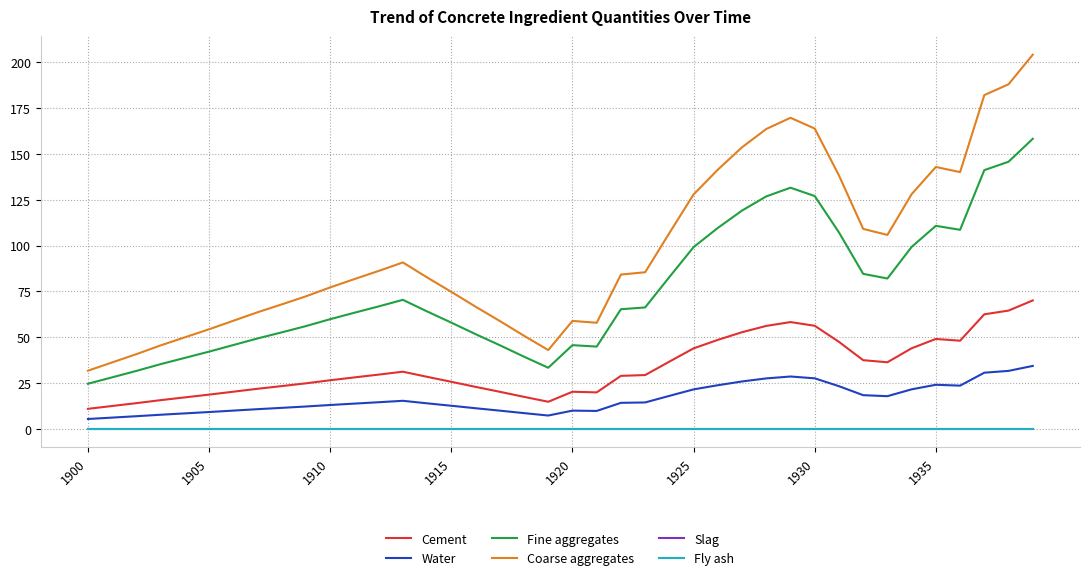

Does the chart have visible grid lines?

Yes